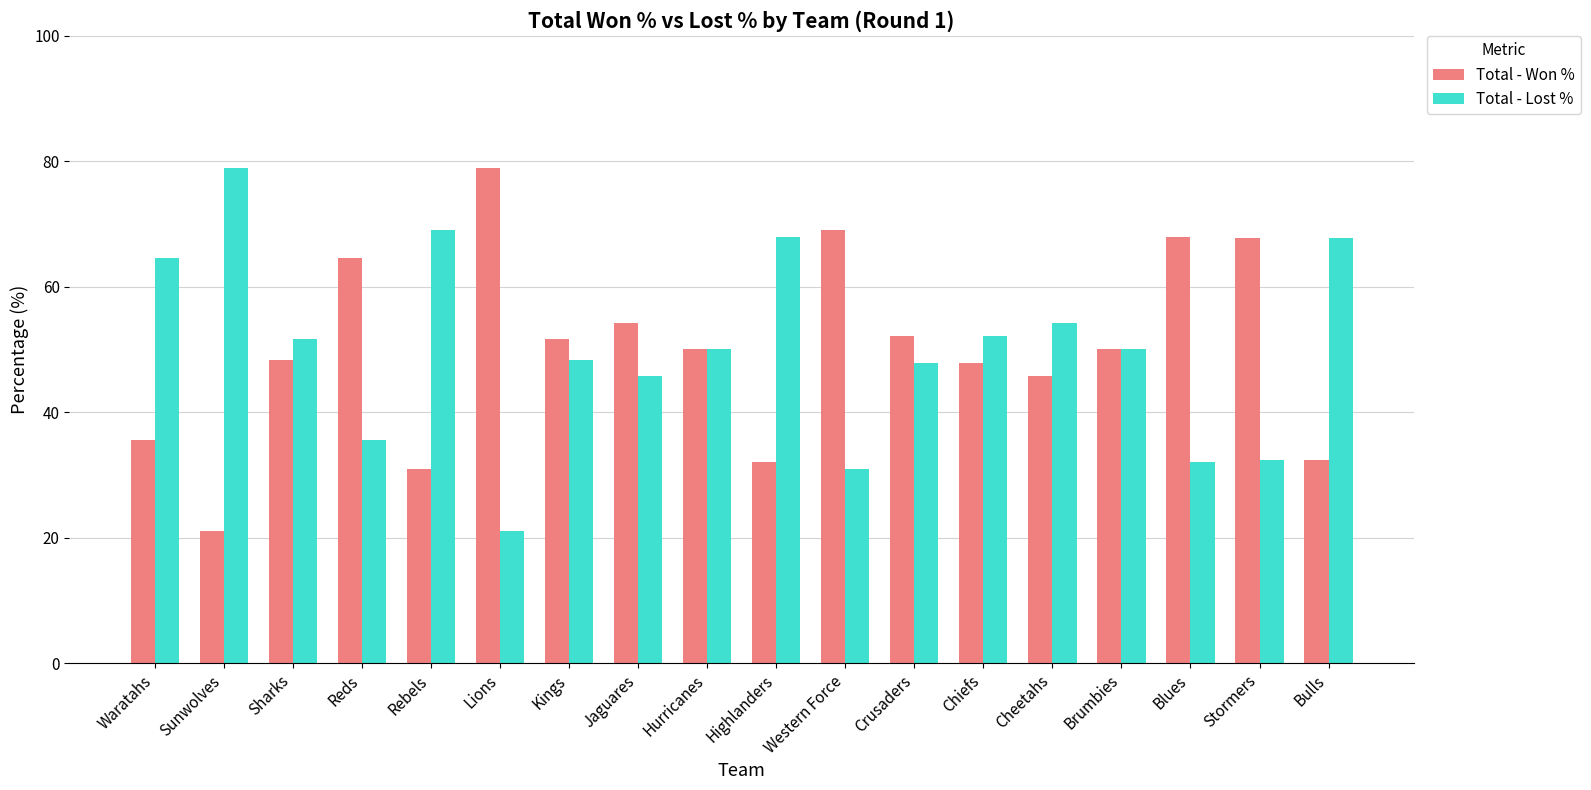

What is the difference between the second highest and minimum values in the Total - Lost % series?

47.9